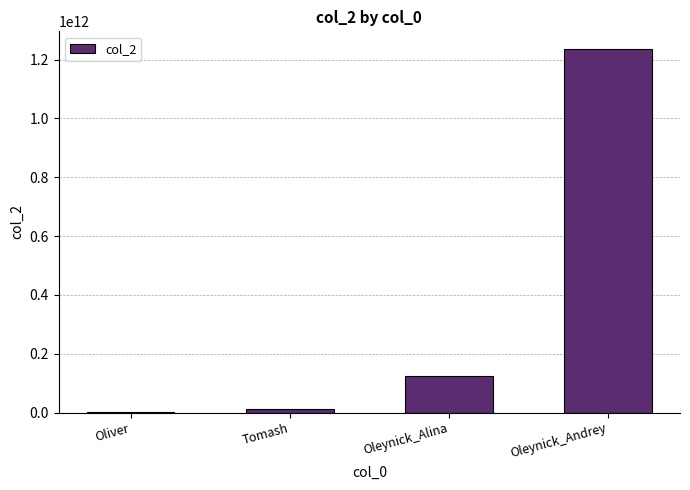

Which has a higher value, Tomash or Oleynick_Andrey?

Oleynick_Andrey